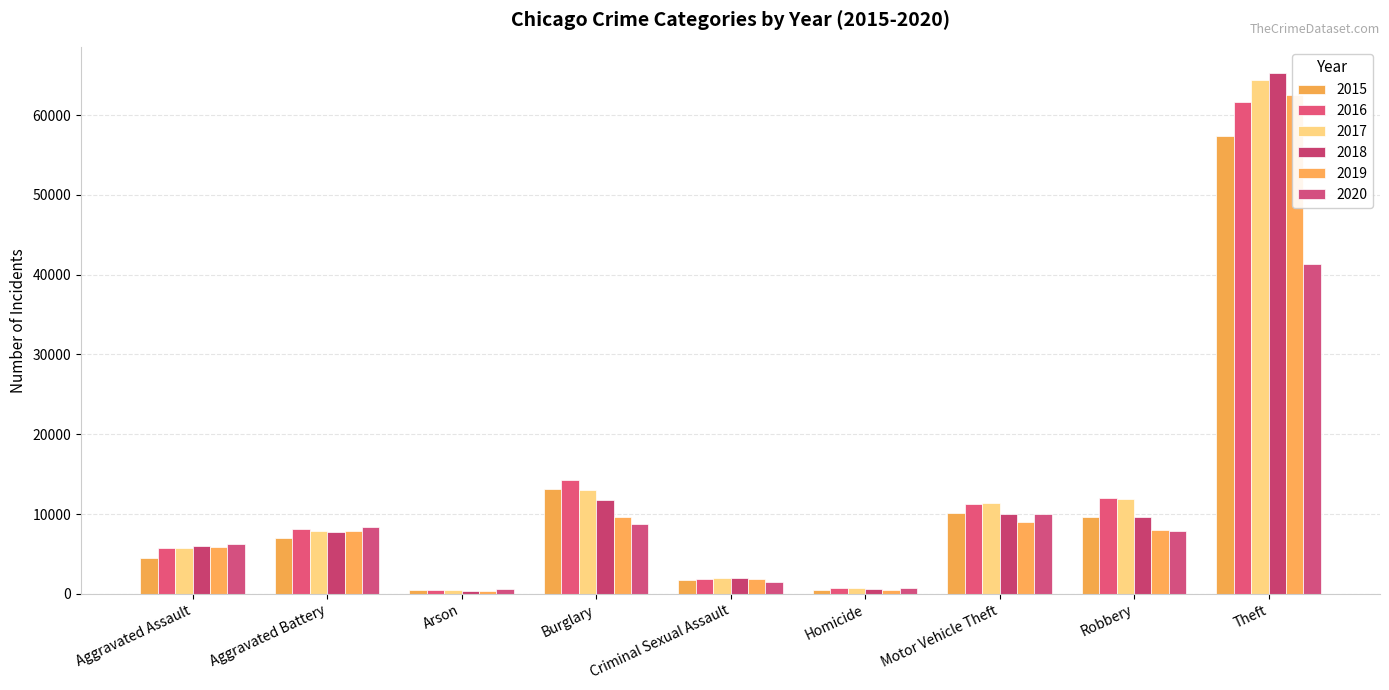

How many series are shown in this chart?

6